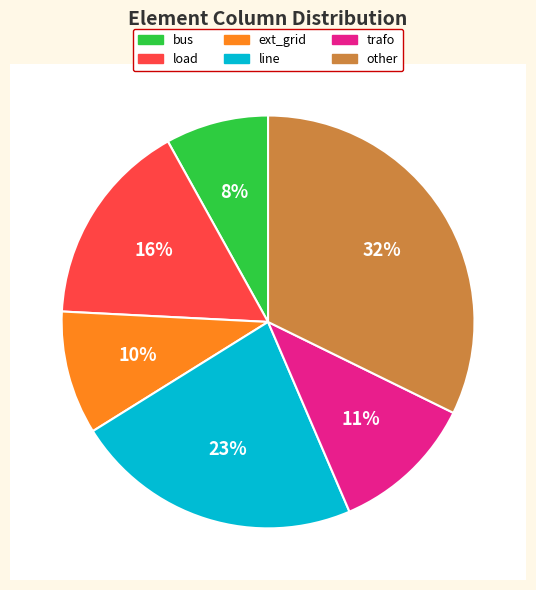

Is it true that line is 23% of the pie?

True